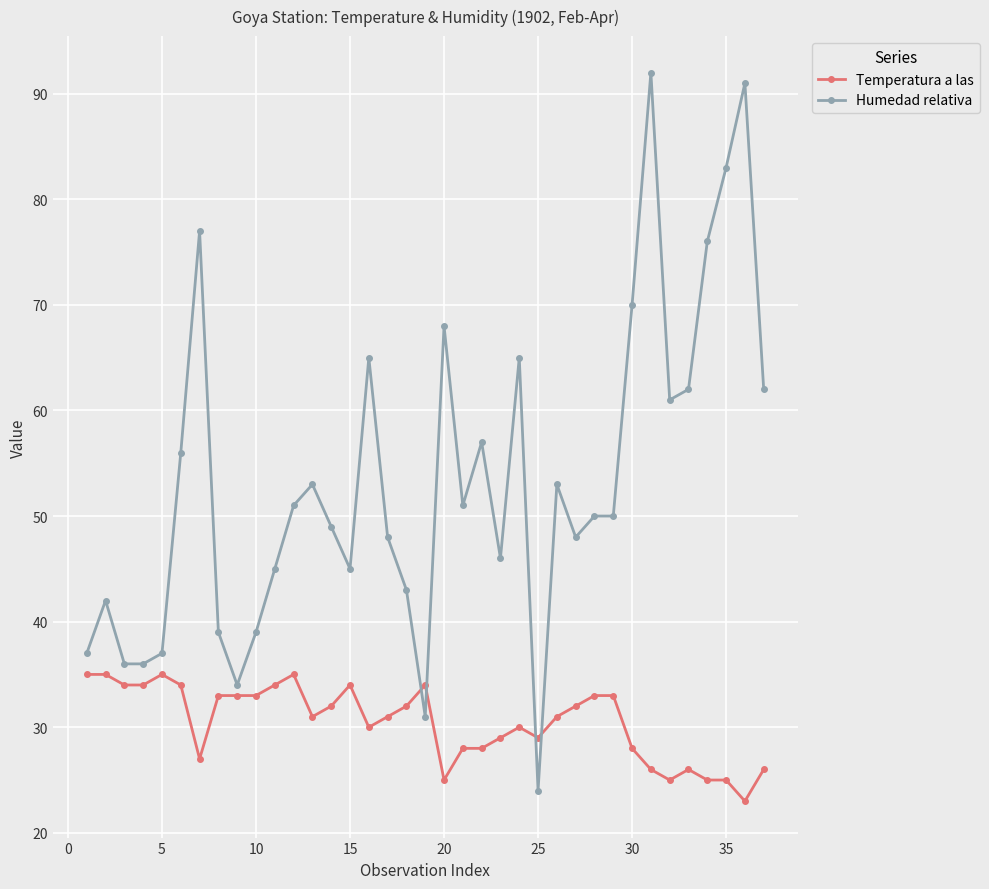

Reading left to right, transcribe all the data shown in this chart.

Temperatura a las: 35	35	34	34	35	34	27	33	33	33	34	35	31	32	34	30	31	32	34	25	28	28	29	30	29	31	32	33	33	28	26	25	26	25	25	23	26
Humedad relativa: 37	42	36	36	37	56	77	39	34	39	45	51	53	49	45	65	48	43	31	68	51	57	46	65	24	53	48	50	50	70	92	61	62	76	83	91	62